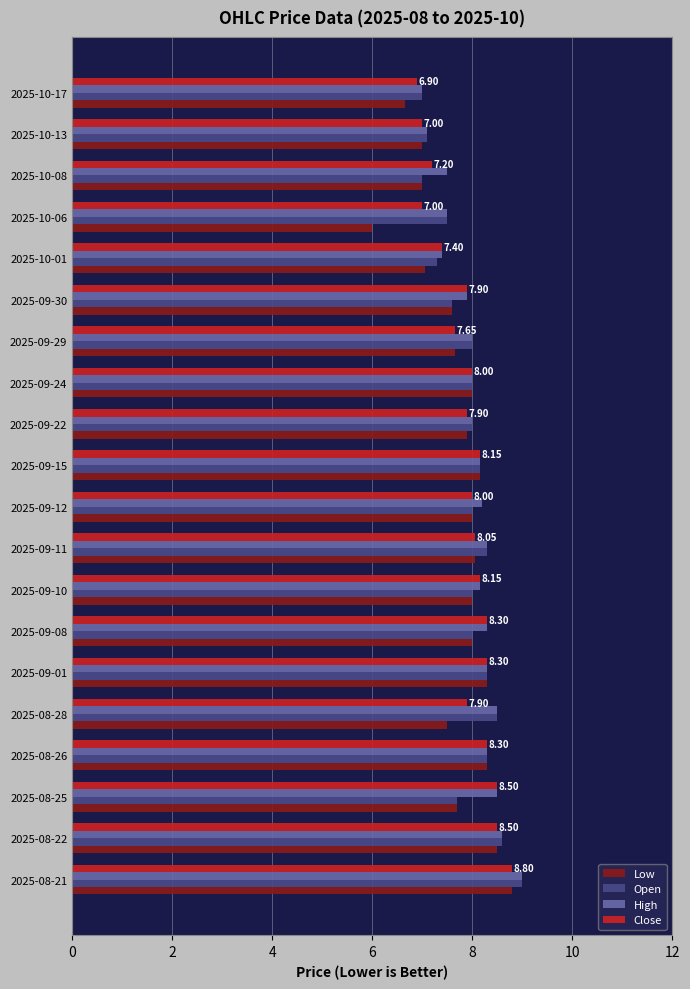

Is the value of Low at 2025-10-08 greater than the value of High at 2025-10-08?

No